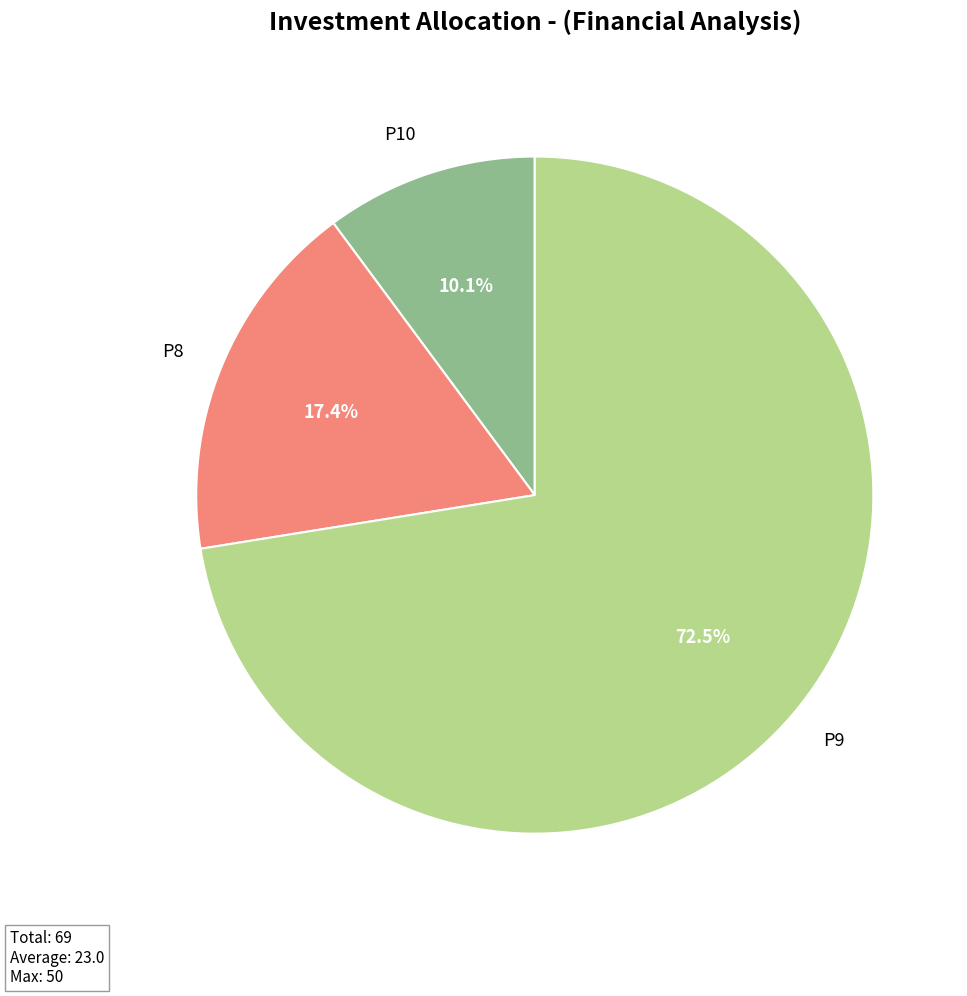

What percentage is the P8 slice, to the nearest percent?

17%